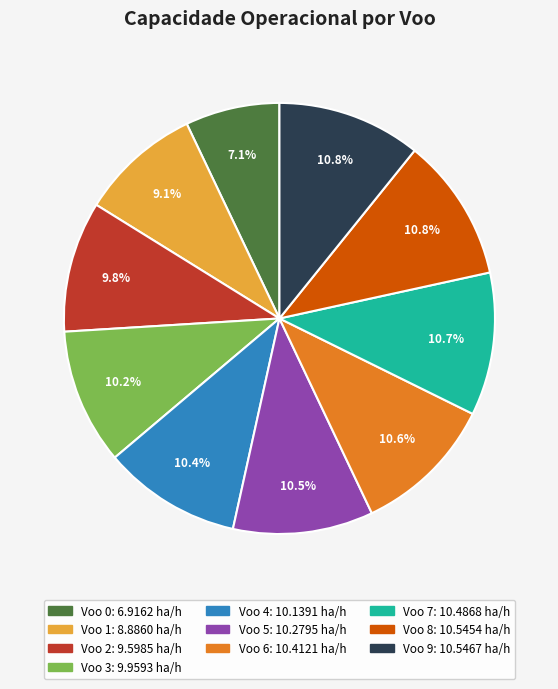

Does any single category account for the majority?

No